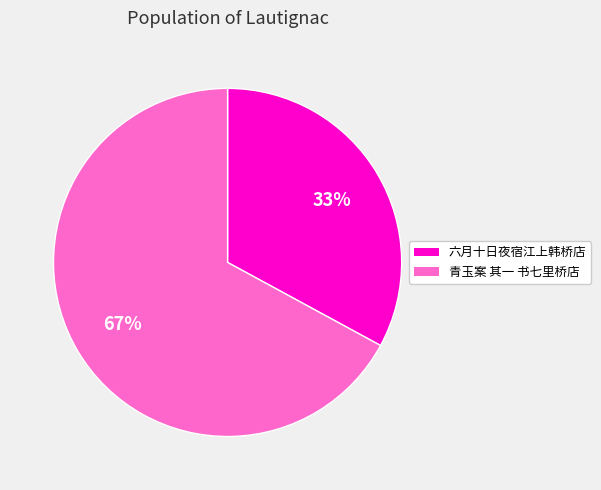

Which slice is the smallest?

六月十日夜宿江上韩桥店